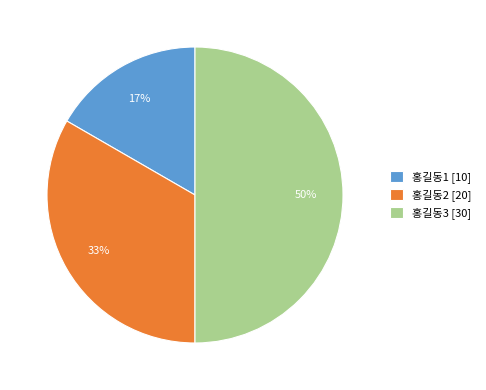

How many slices are in this pie chart?

3